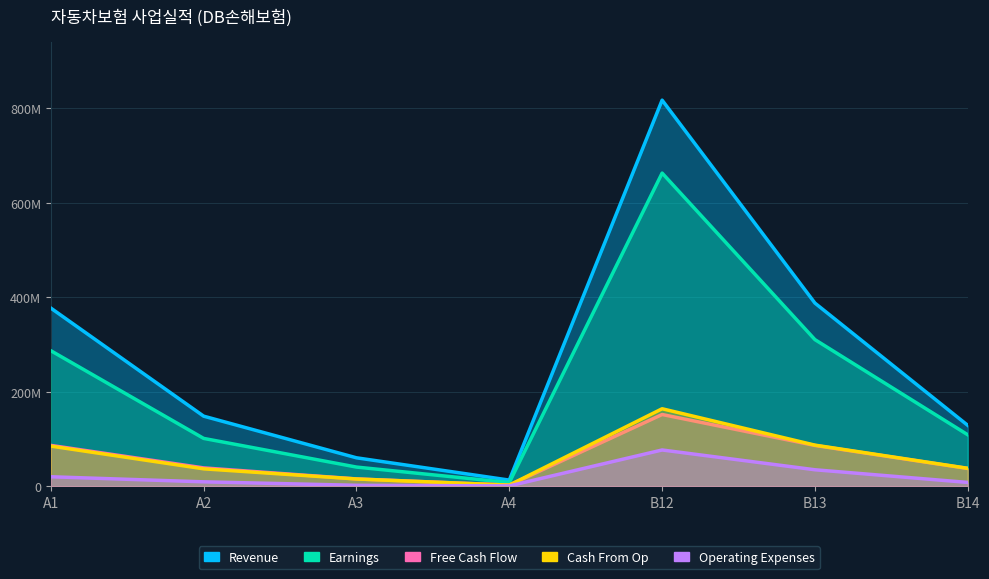

What position from the right is A4?

4